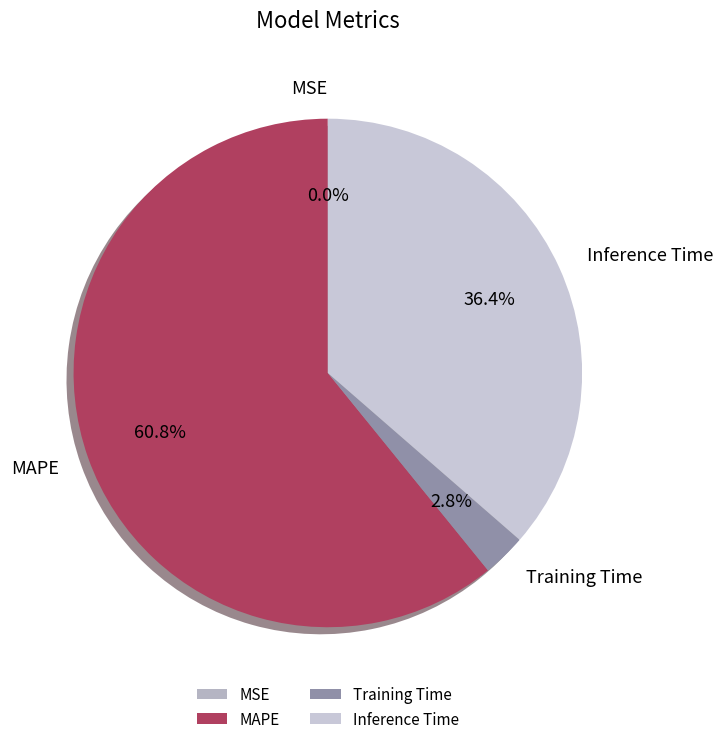

To the nearest percent, what is the difference between the largest and smallest slice percentages?

61%